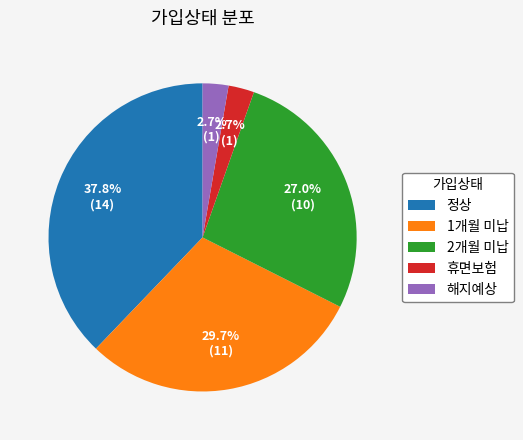

Which category has the biggest portion of the pie?

정상